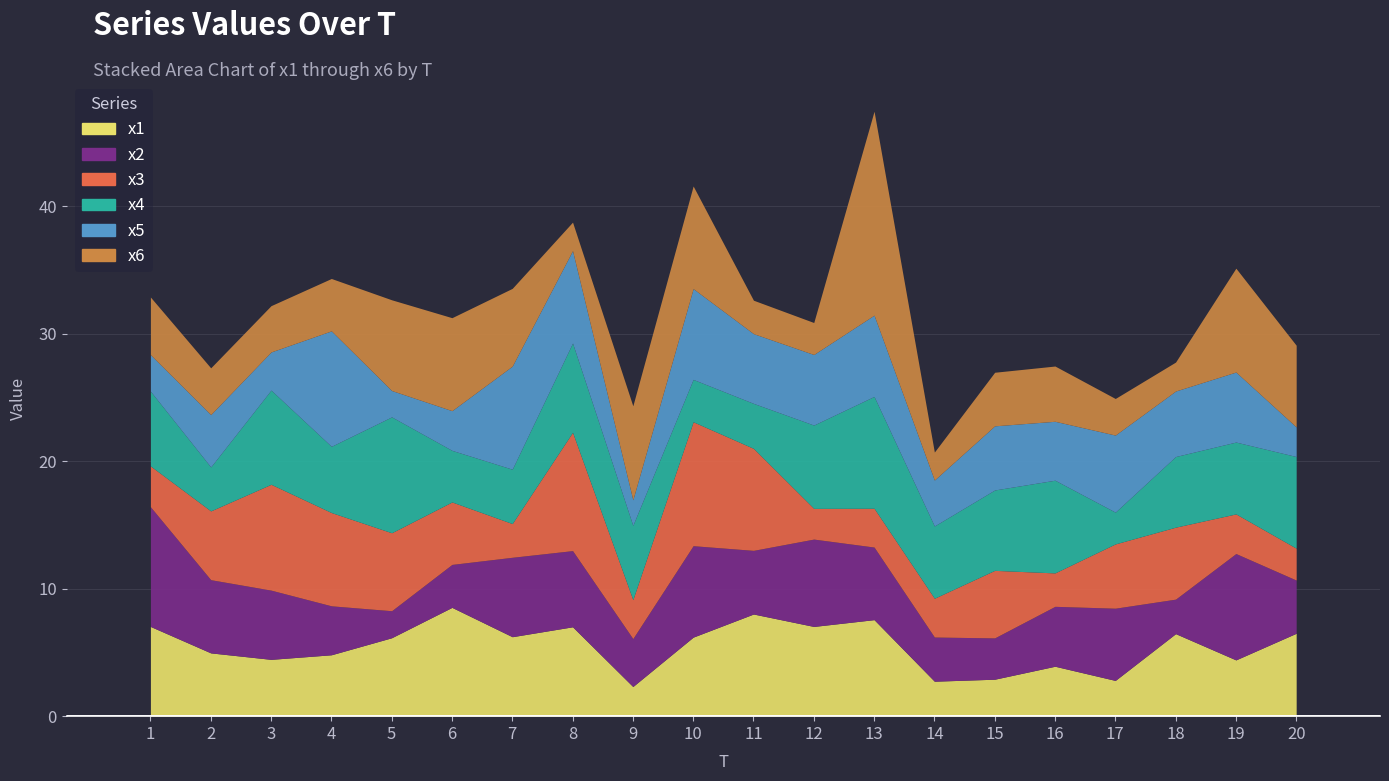

What is the value of the x4 bar at the 13th from the left?

8.8